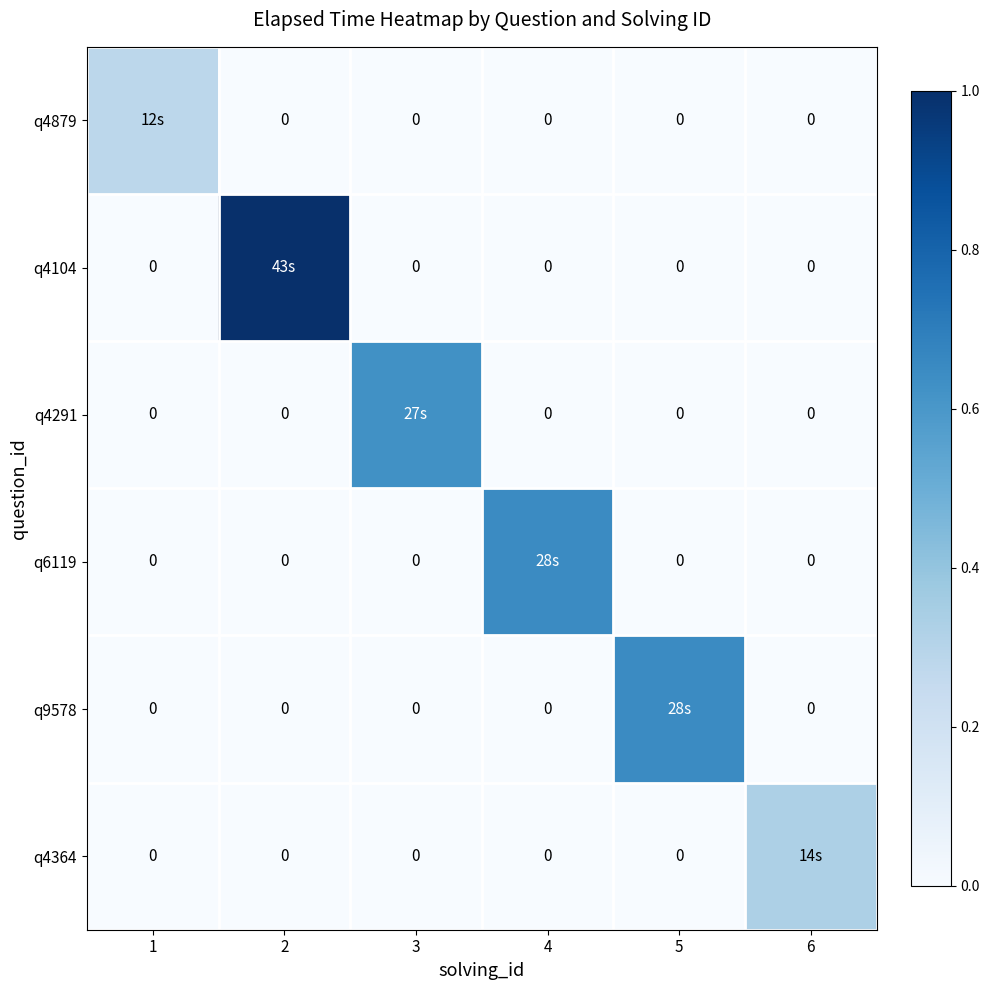

At how many categories does at least one series exceed 0?

6